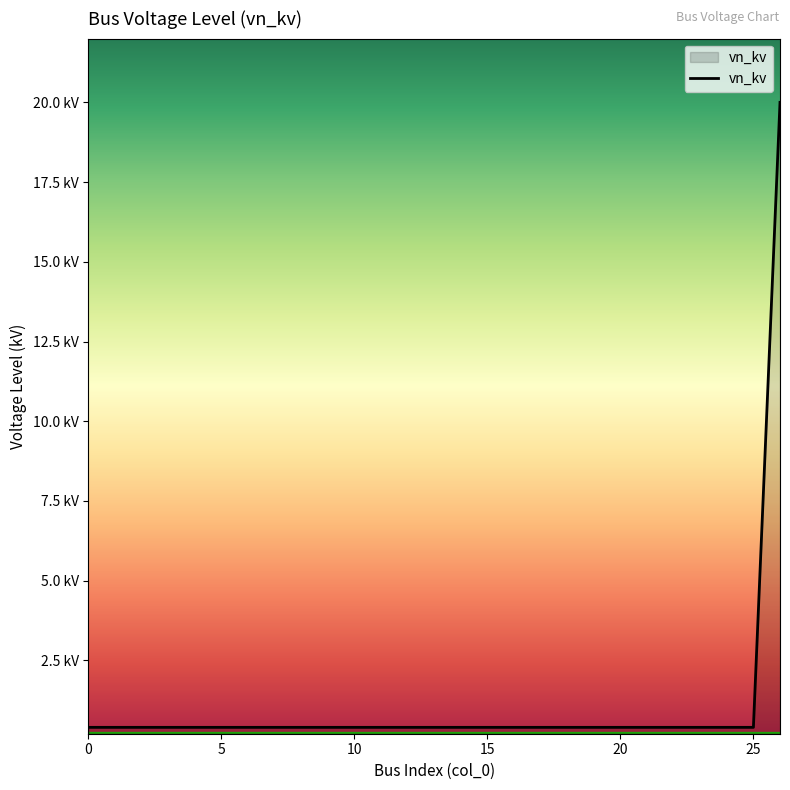

Does the chart have visible grid lines?

No